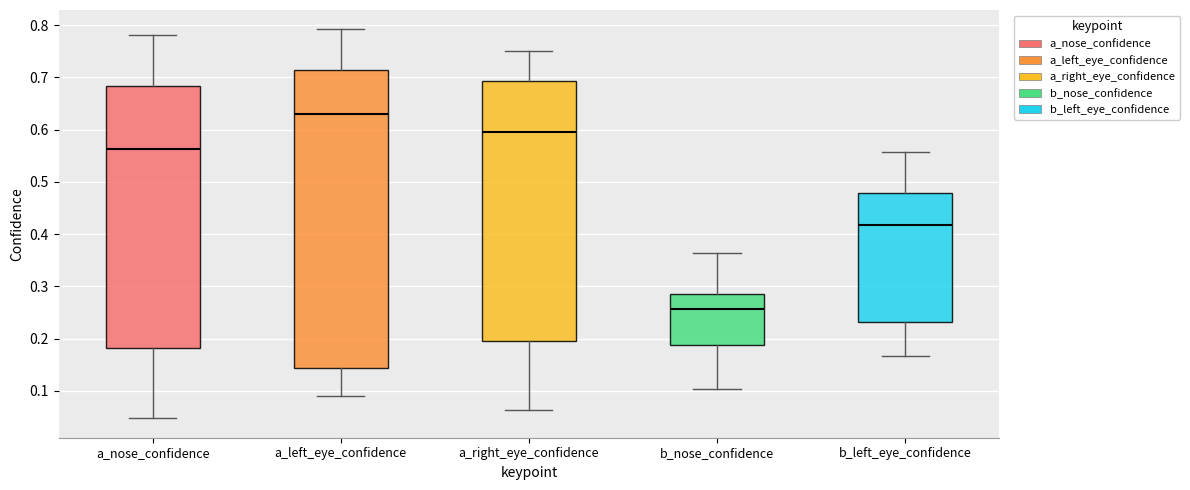

Where does the upper whisker of the box for a_left_eye_confidence end on the y-axis? The values are not printed on the chart, so give them approximately, as read against the axis.

0.79